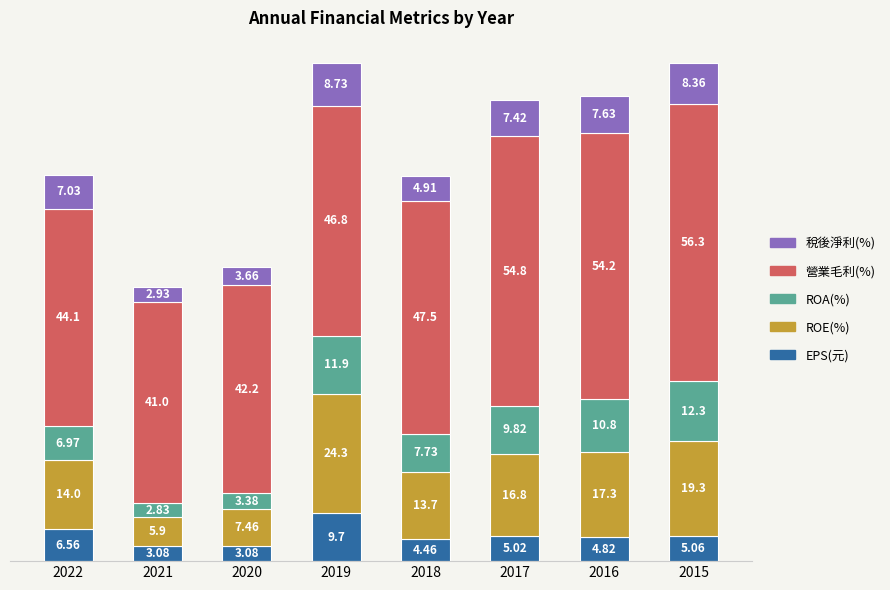

At which category is the sum across all series the highest?

2019